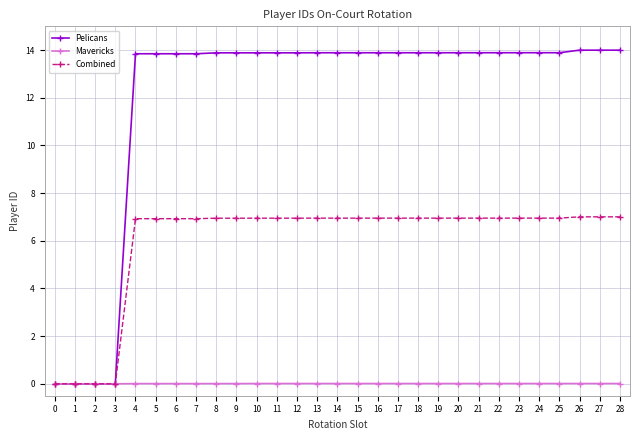

The Pelicans series shows 24.9 at 16. True or false?

False